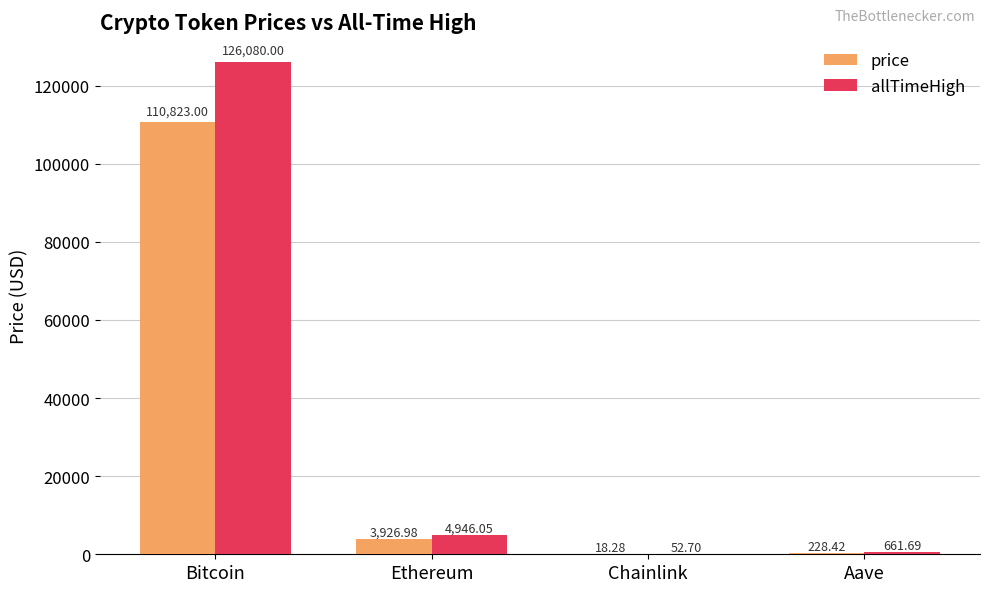

Which series changed the most between Chainlink and Aave?

allTimeHigh